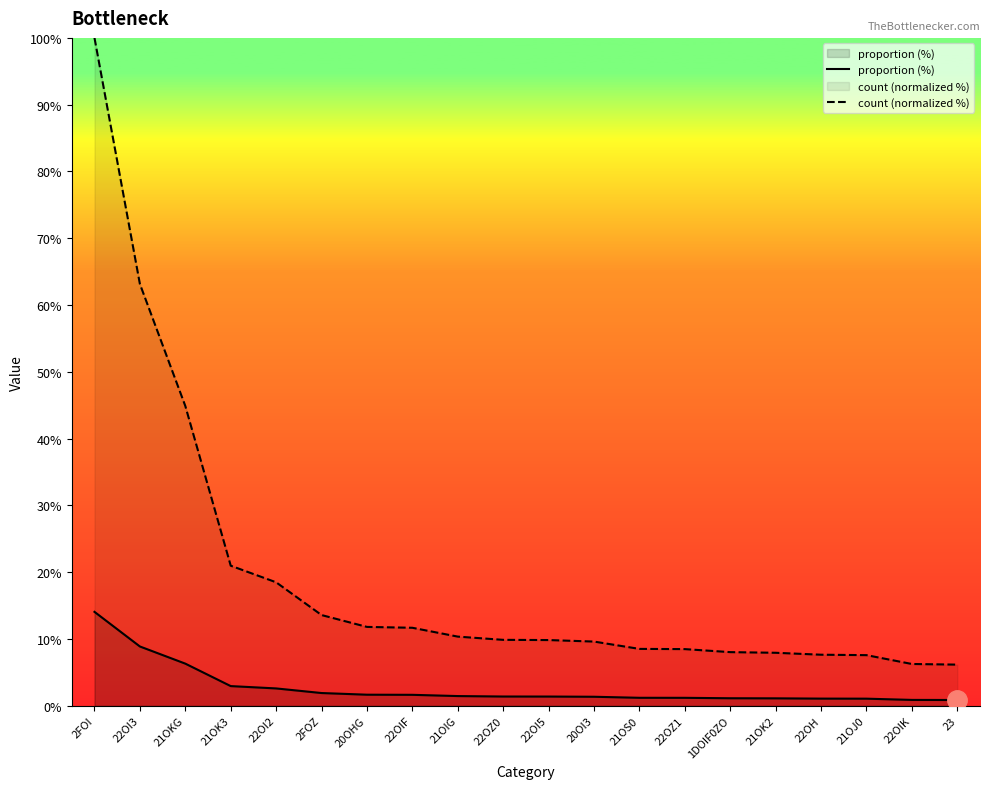

How many values in the count (normalized %) series are below 9?

8